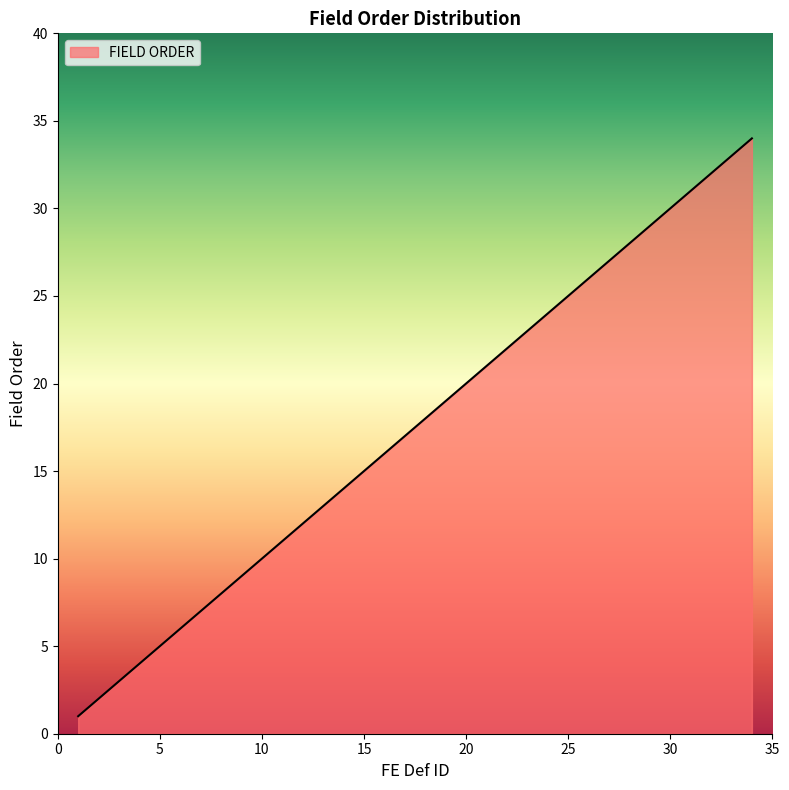

What is the difference between the maximum and minimum values?

33